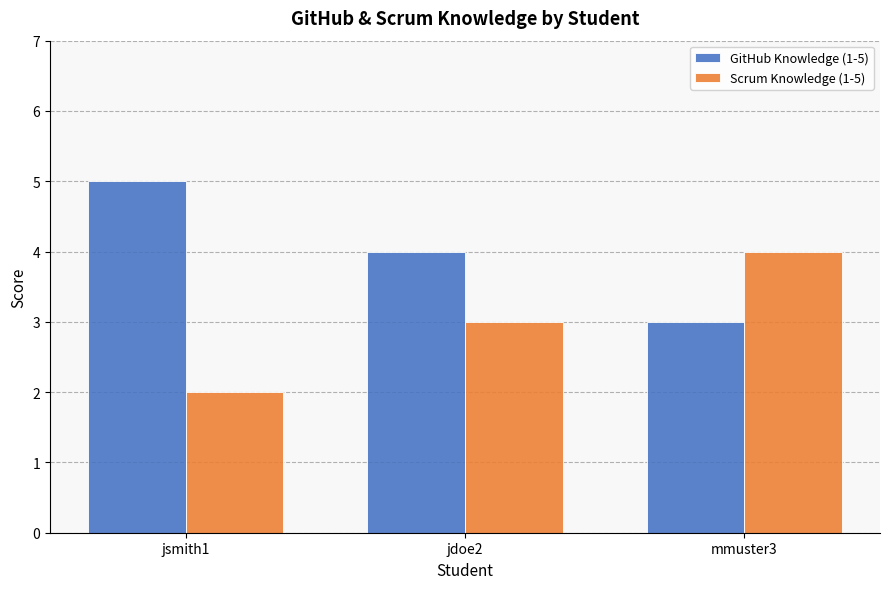

Reading left to right, what are all the values shown in this chart?

GitHub Knowledge (1-5): jsmith1=5	jdoe2=4	mmuster3=3
Scrum Knowledge (1-5): jsmith1=2	jdoe2=3	mmuster3=4